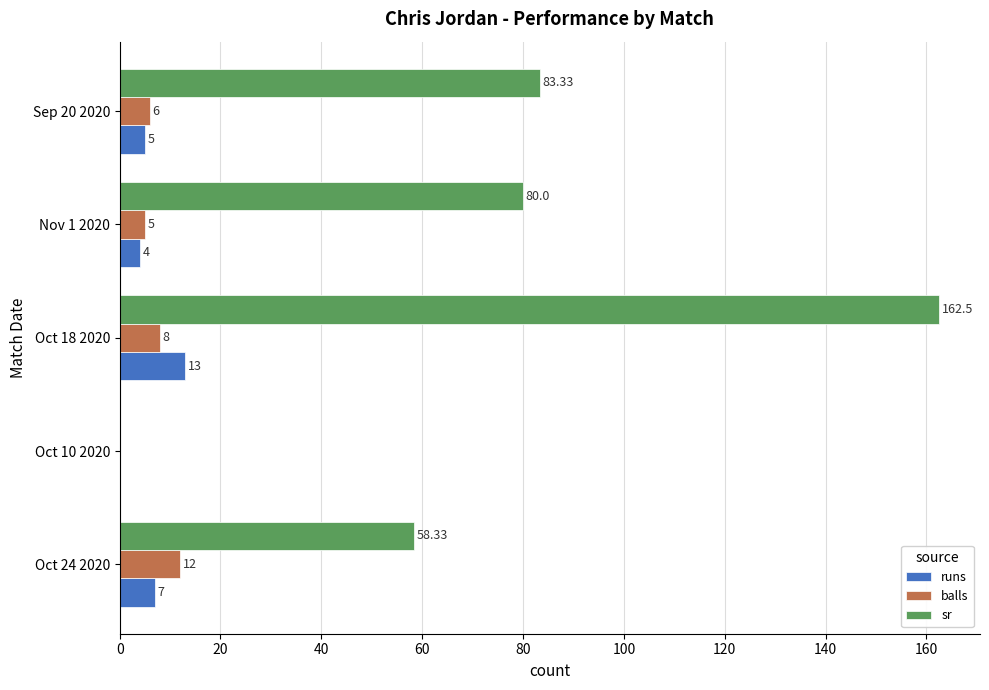

Which series has the largest total across all categories?

sr